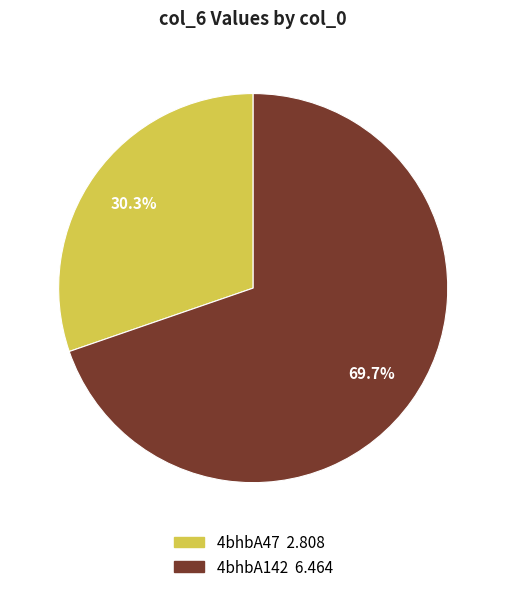

To the nearest percent, what percentage of the pie is 4bhbA47?

30%